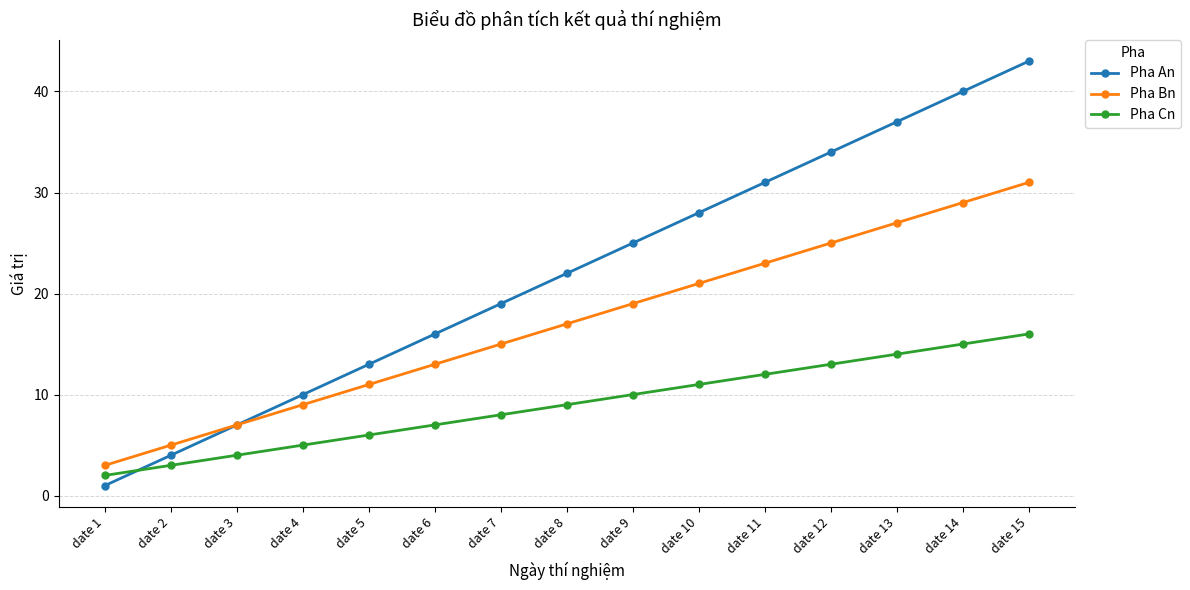

Is it true that Pha Cn equals 6 at date 5?

True